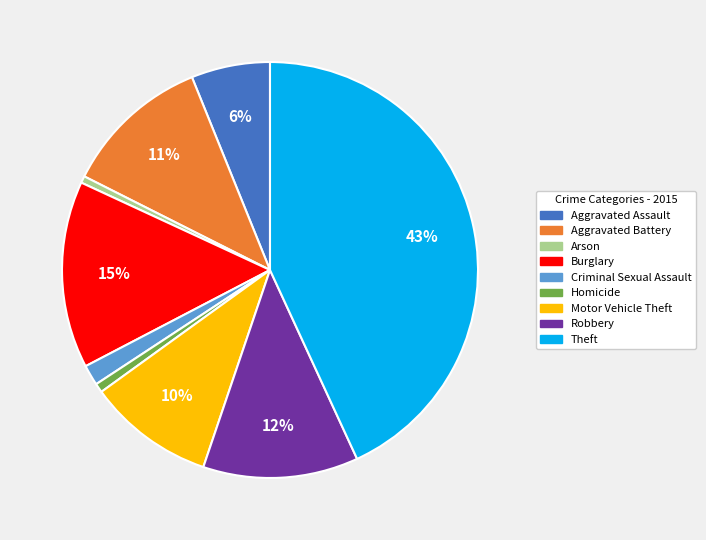

Is Homicide the majority of the pie?

No